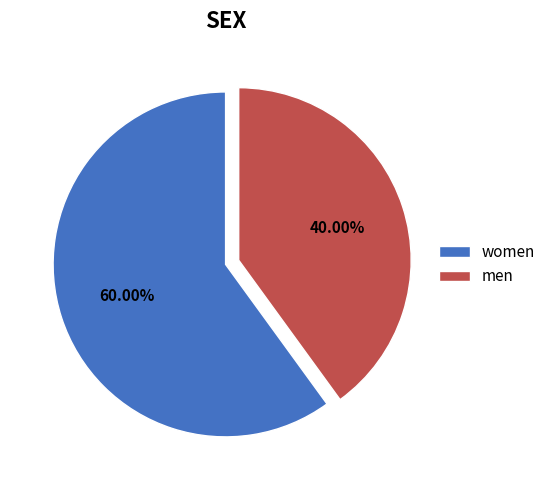

What is the smallest slice in the pie chart?

men